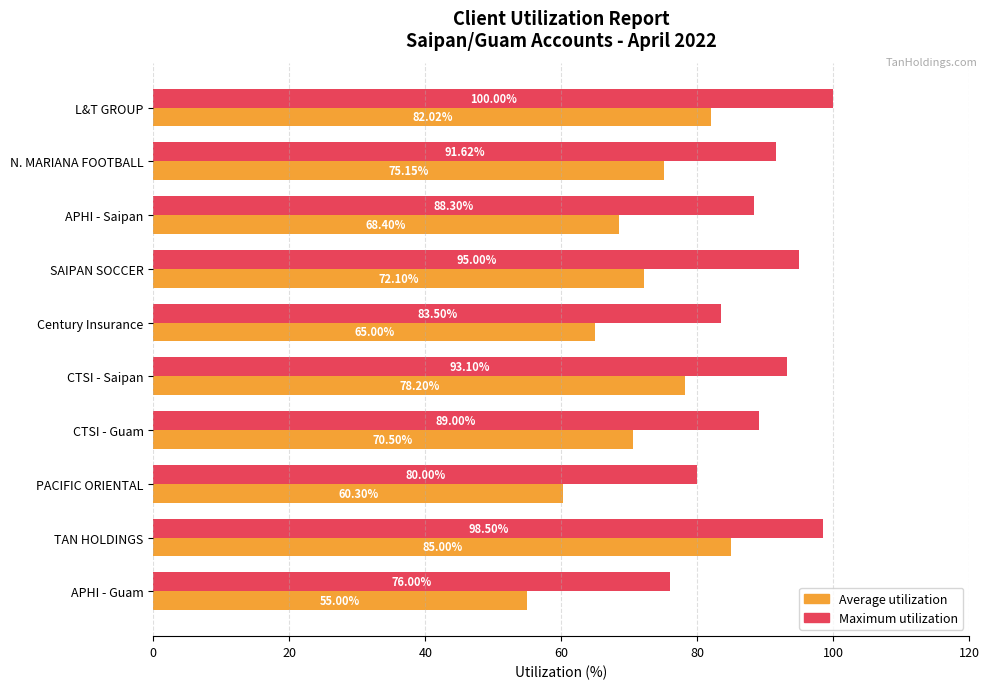

Which series has the widest spread of values?

Average utilization